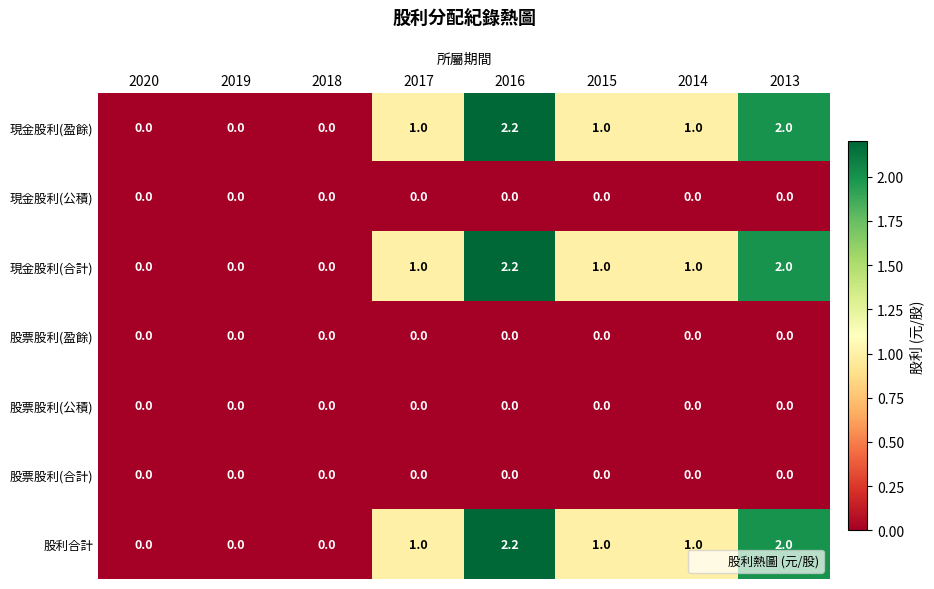

What is the highest value of the 現金股利(合計) series?

2.2